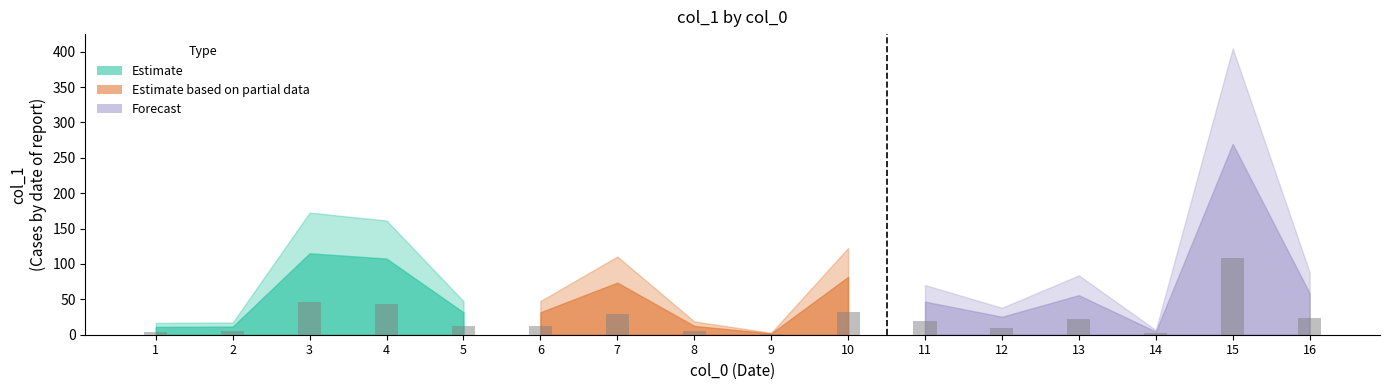

Where does the data first go above 18?

3